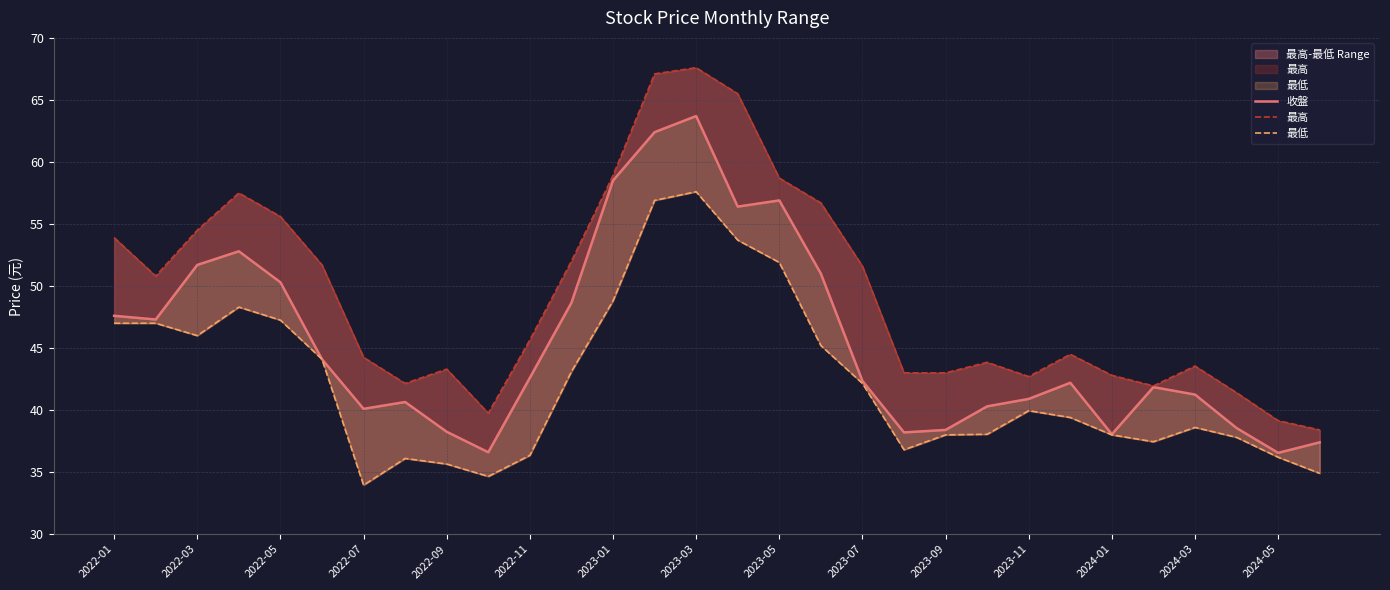

Count the number of categories in the chart.

30